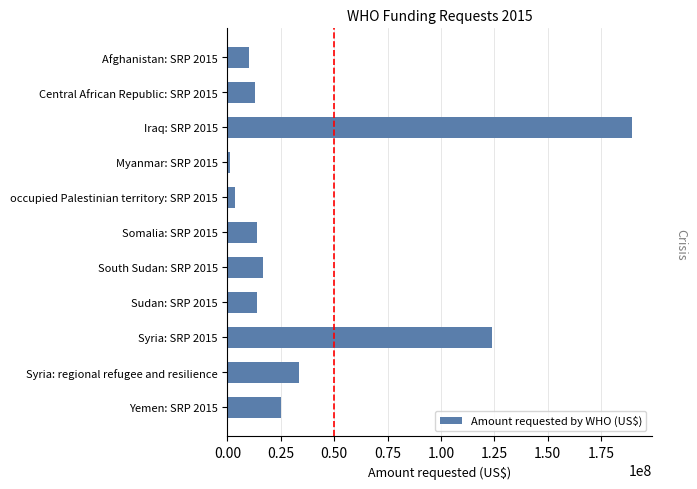

At which label is the value closest to 95385993?

Syria: SRP 2015